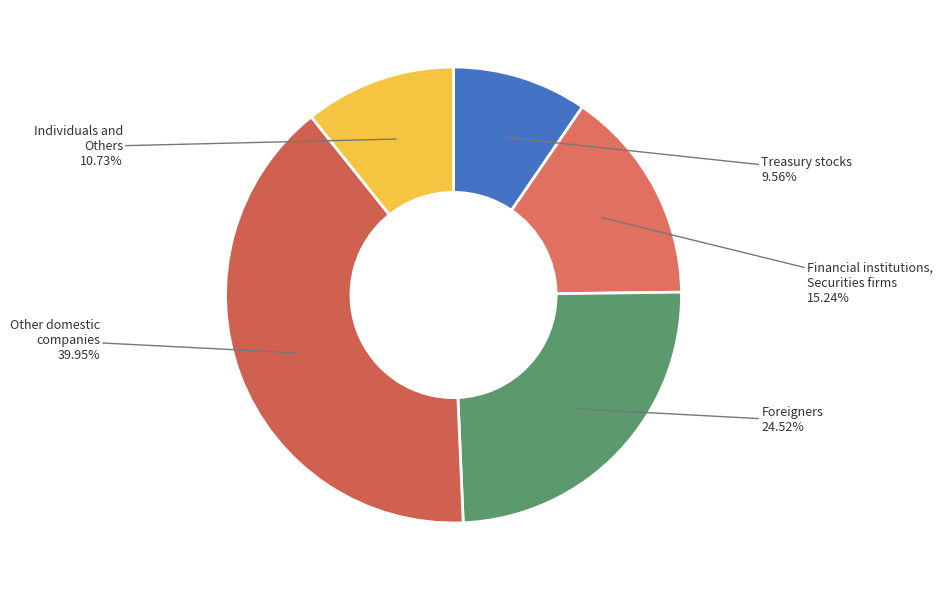

Rank the categories by value from lowest to highest.

Treasury stocks, Individuals and Others, Financial institutions, Securities firms, Foreigners, Other domestic companies